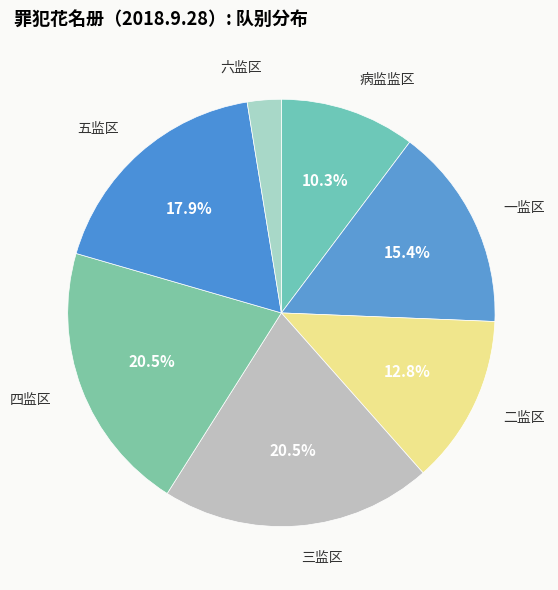

To the nearest percent, what is the average slice percentage?

14%